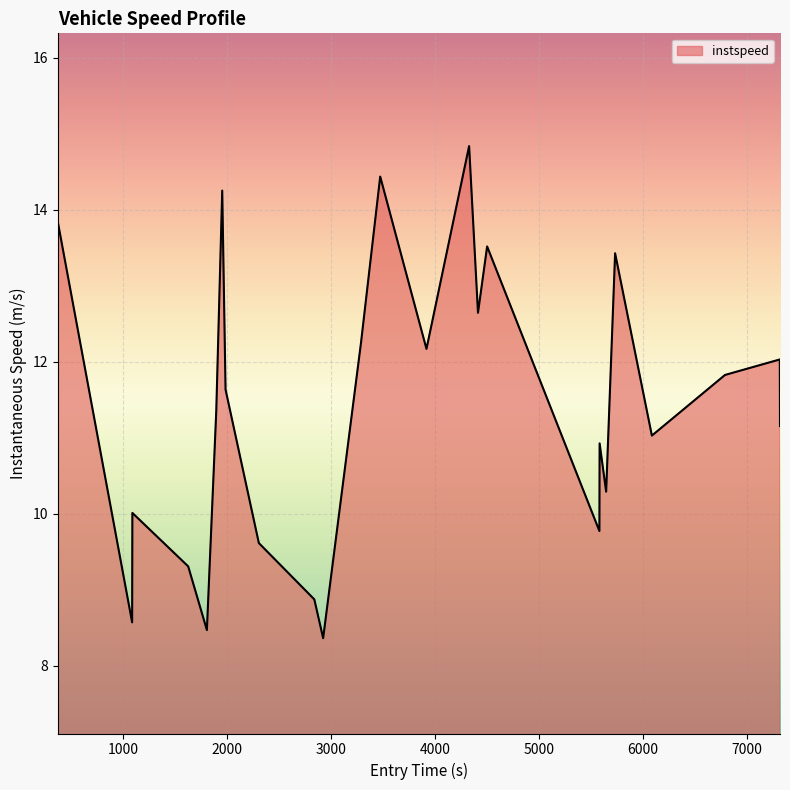

What is the greatest value displayed?

14.8